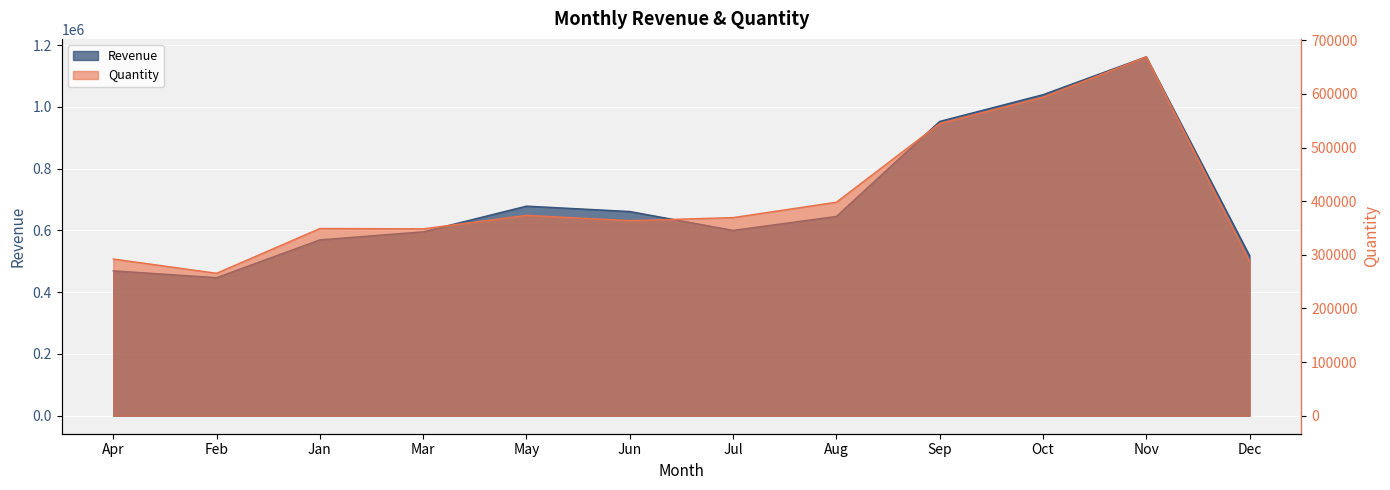

True or false: the data has more than 2 interior local peaks.

False